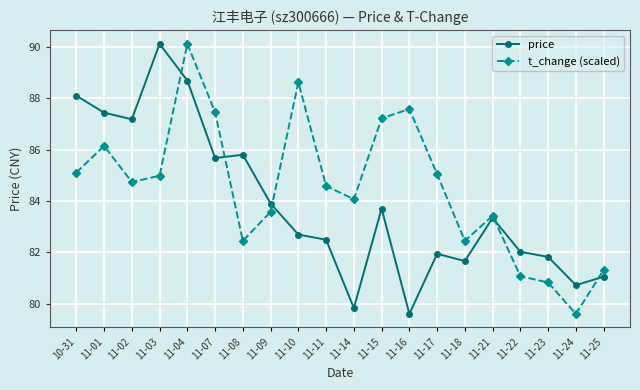

Where is the first local maximum for t_change (scaled)?

11-01